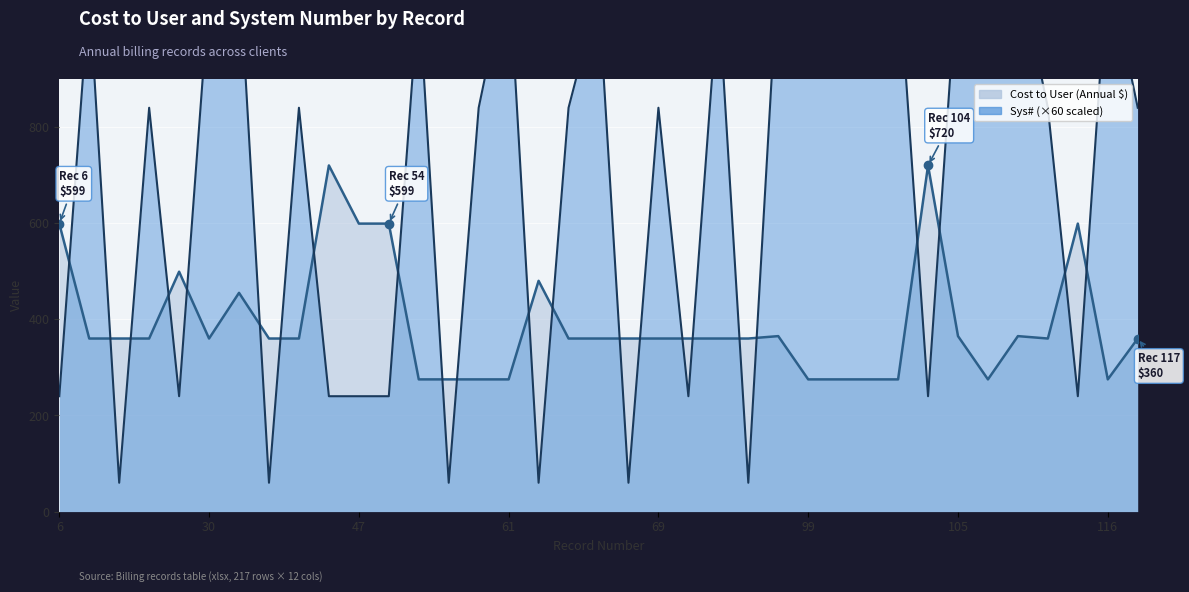

Which series has the largest total across all categories?

Sys#